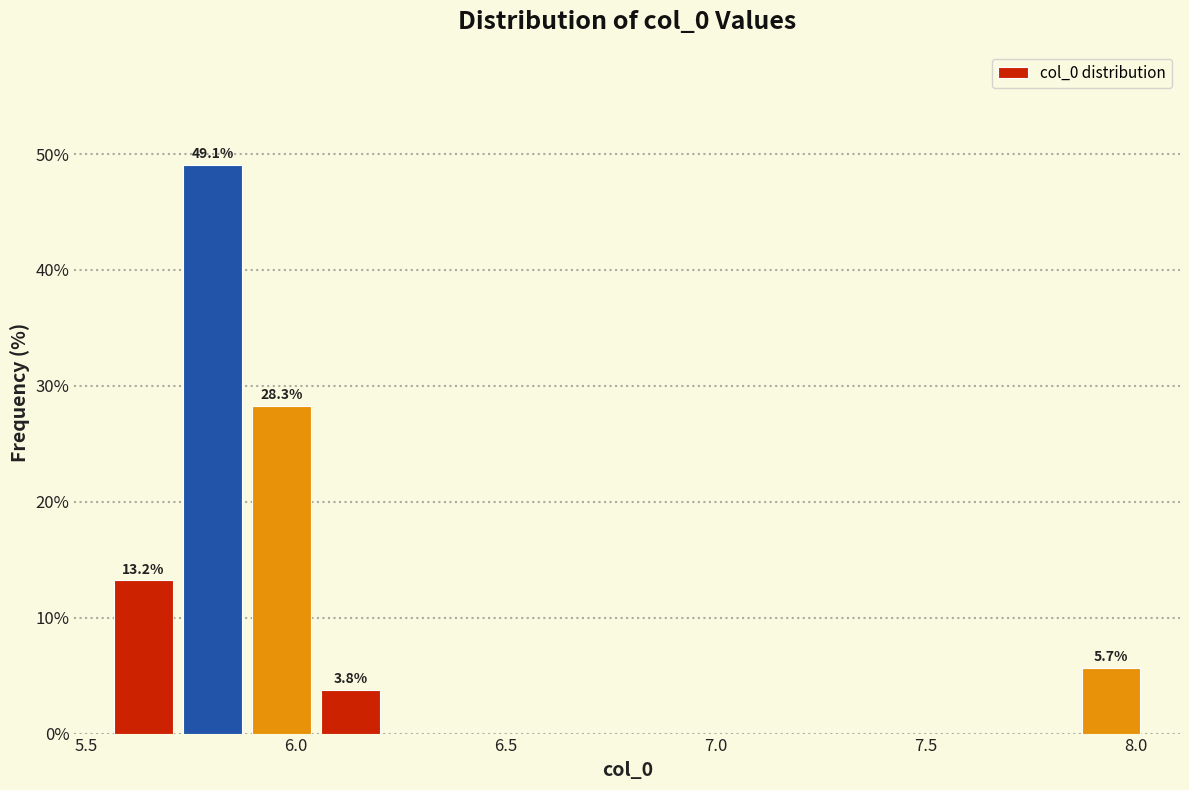

Read against the x-axis, roughly where is the centre of the tallest bar?

5.80